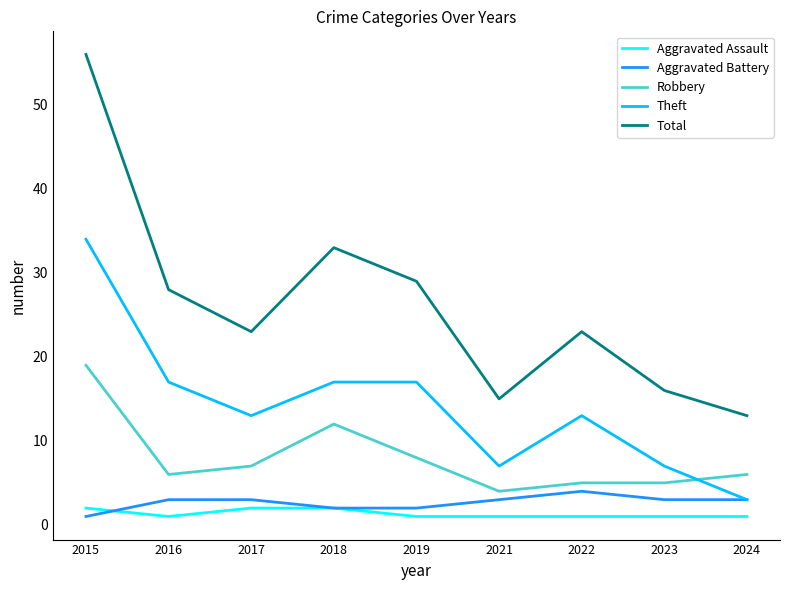

At which label does Robbery first exceed 6?

2015